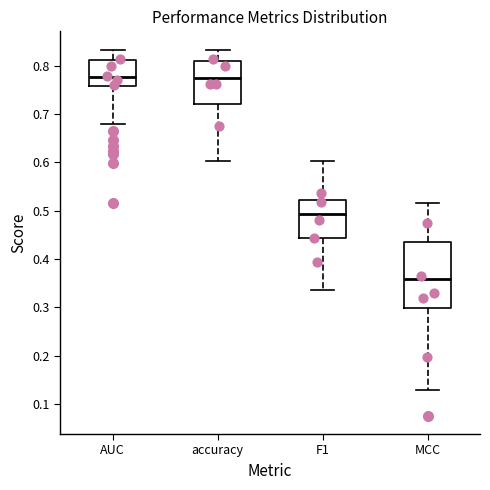

Comparing the boxes themselves (not the whiskers), which one is the tallest?

MCC